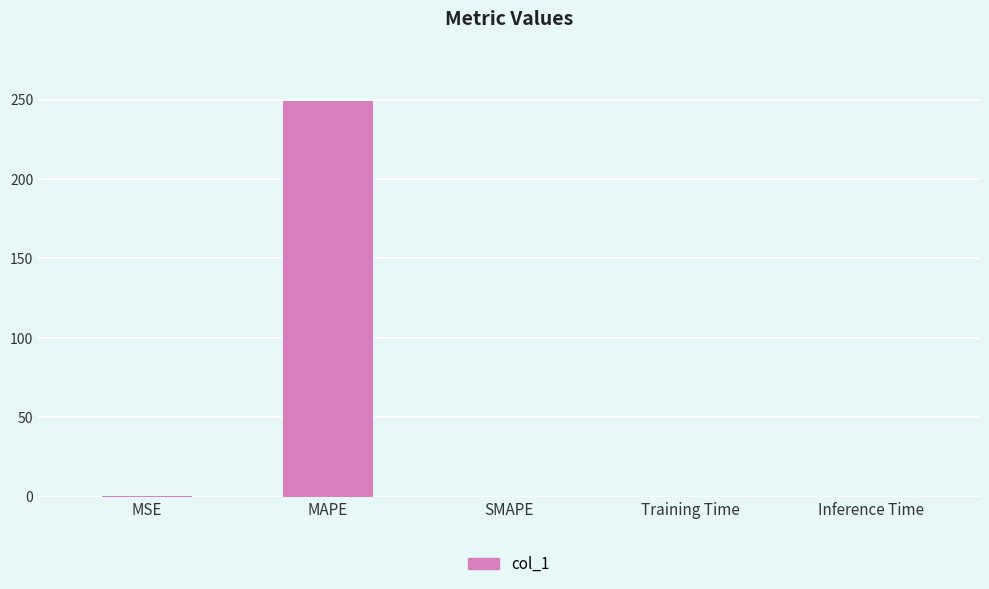

What is the sum of all values?

249.8